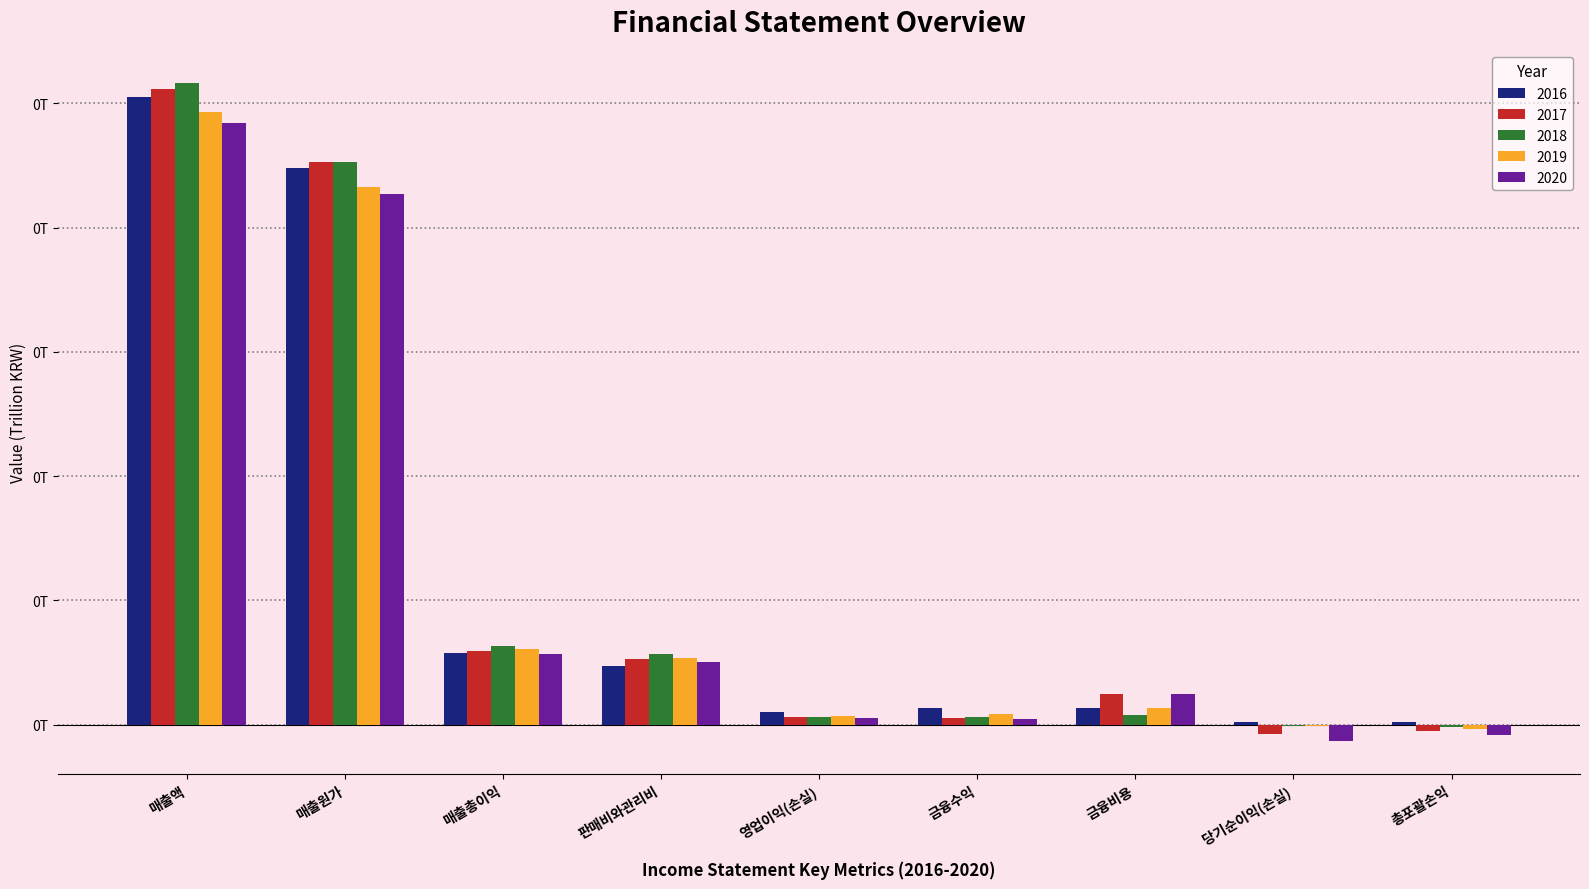

Where does the 2020 series first go above 0?

매출액